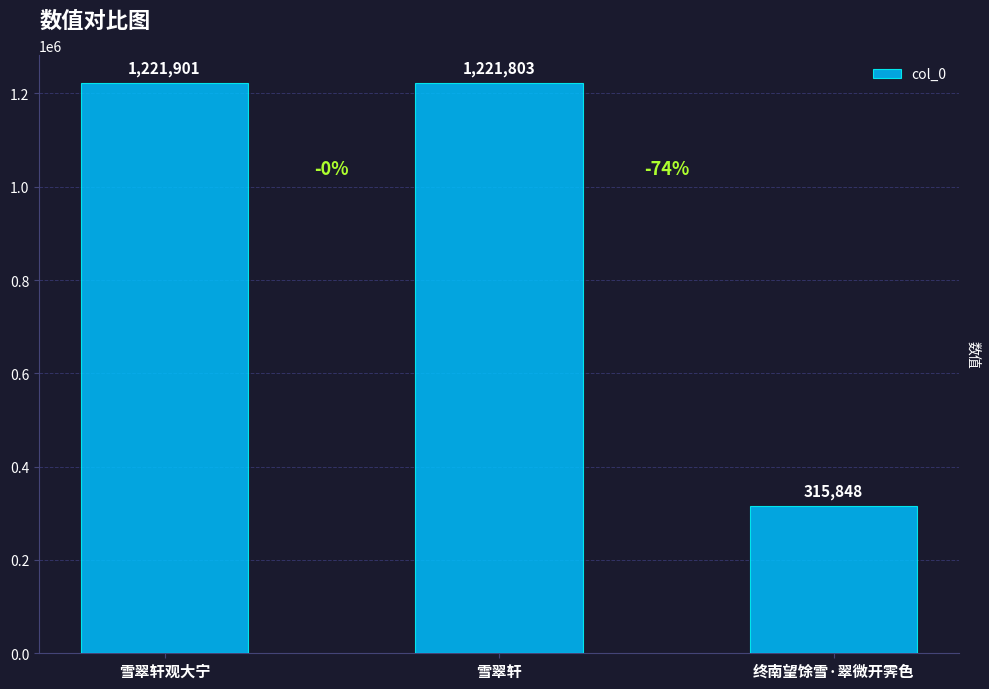

Which category has the lowest value across all series?

终南望馀雪·翠微开霁色